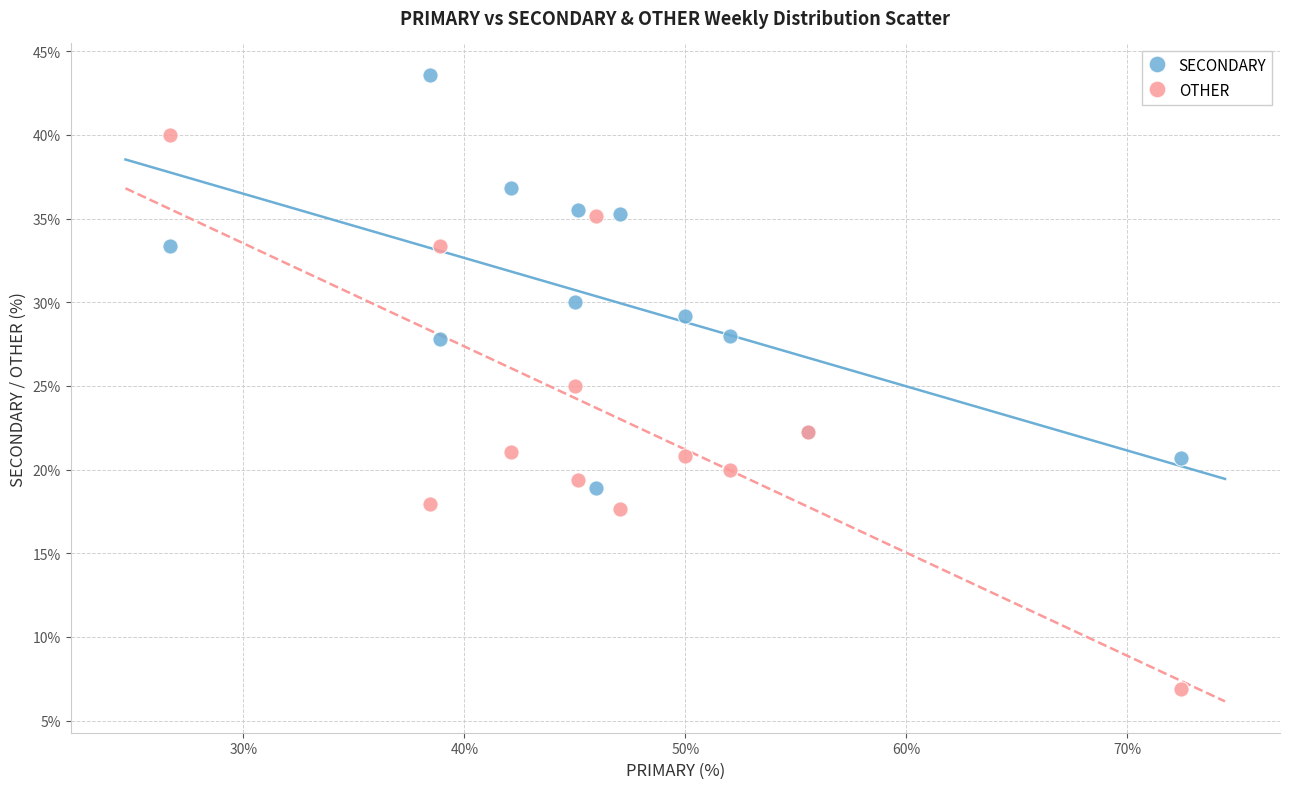

Which series has the widest spread of Y values?

OTHER